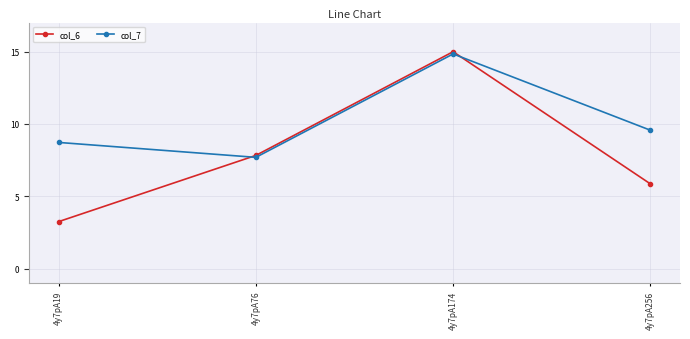

Is it true that col_7 equals 14.8 at 4y7pA19?

False